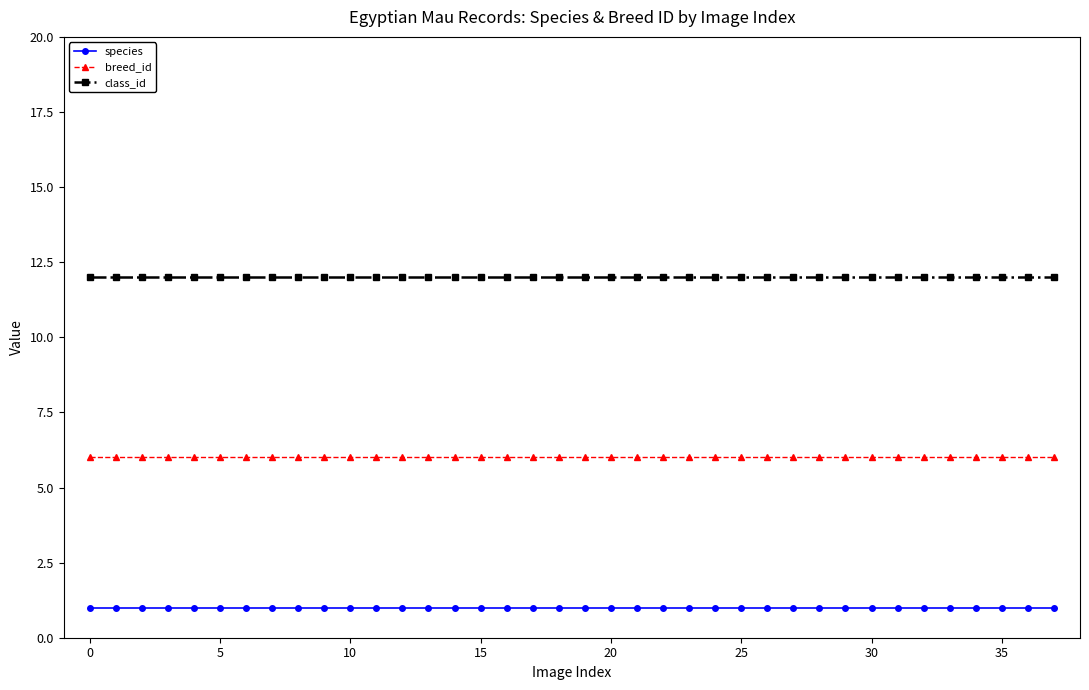

Does the chart have visible grid lines?

No